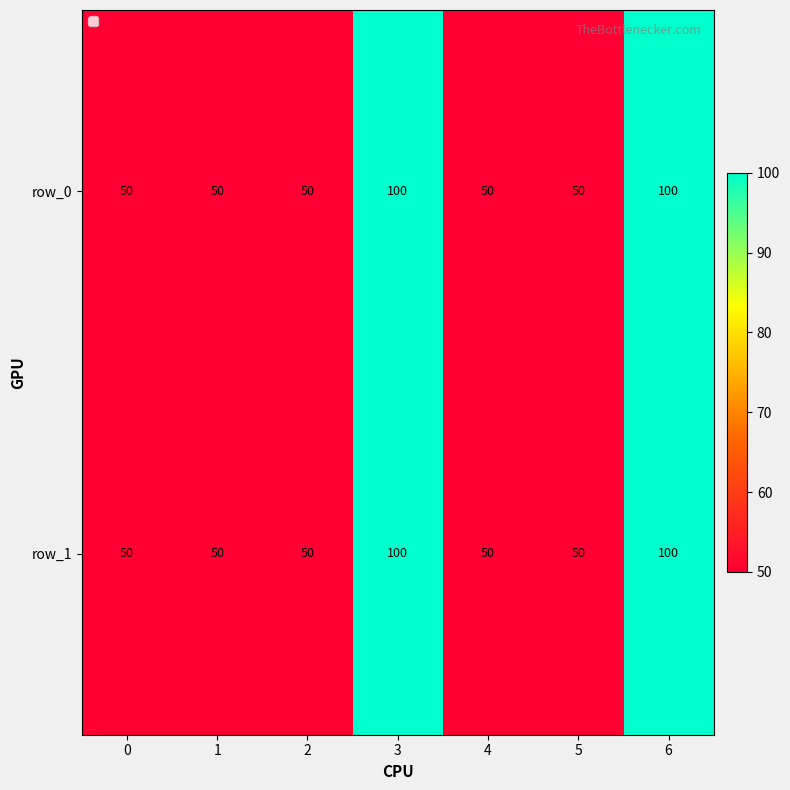

What is the approximate value of row_1 at 2, to the nearest 10?

50